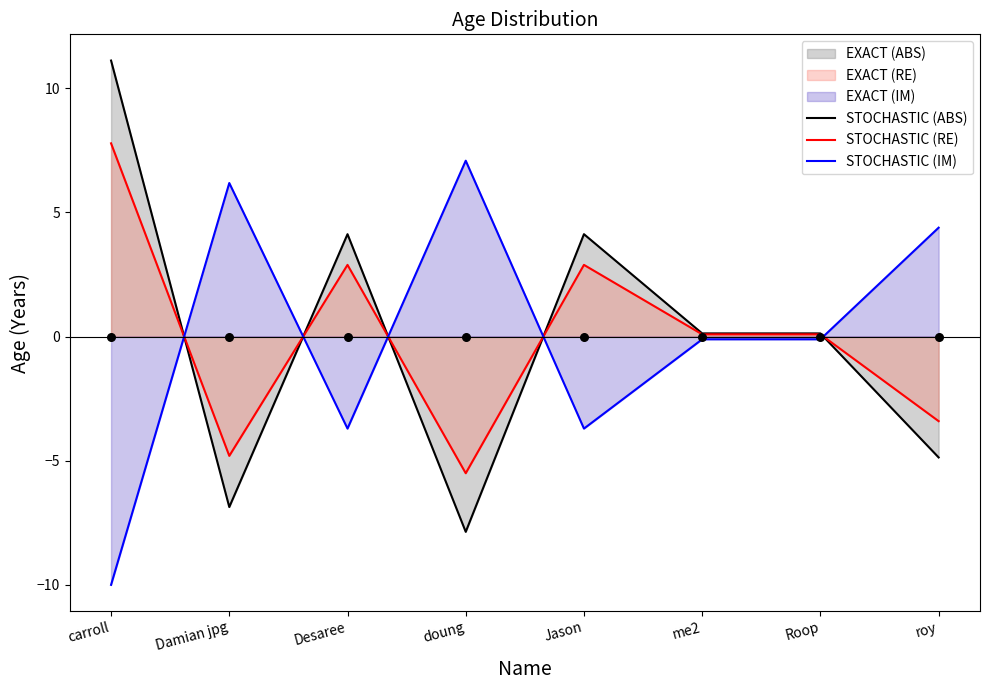

Is the value of STOCHASTIC (RE) at Desaree greater than the value of STOCHASTIC (ABS) at Roop?

Yes